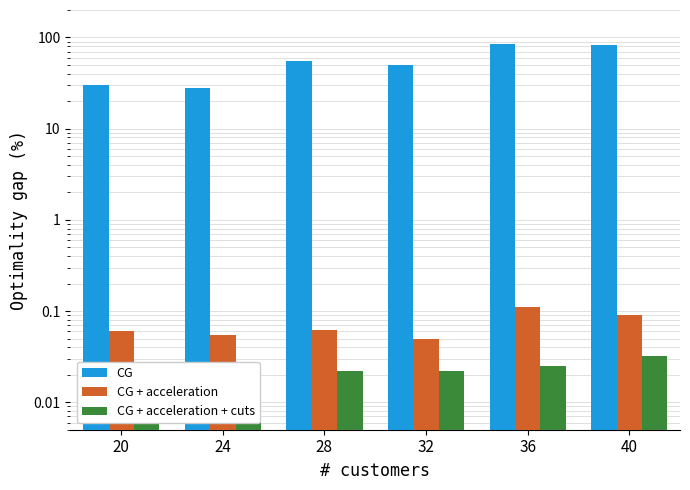

What is the value of the CG + acceleration bar at the 3rd from the left?

0.1